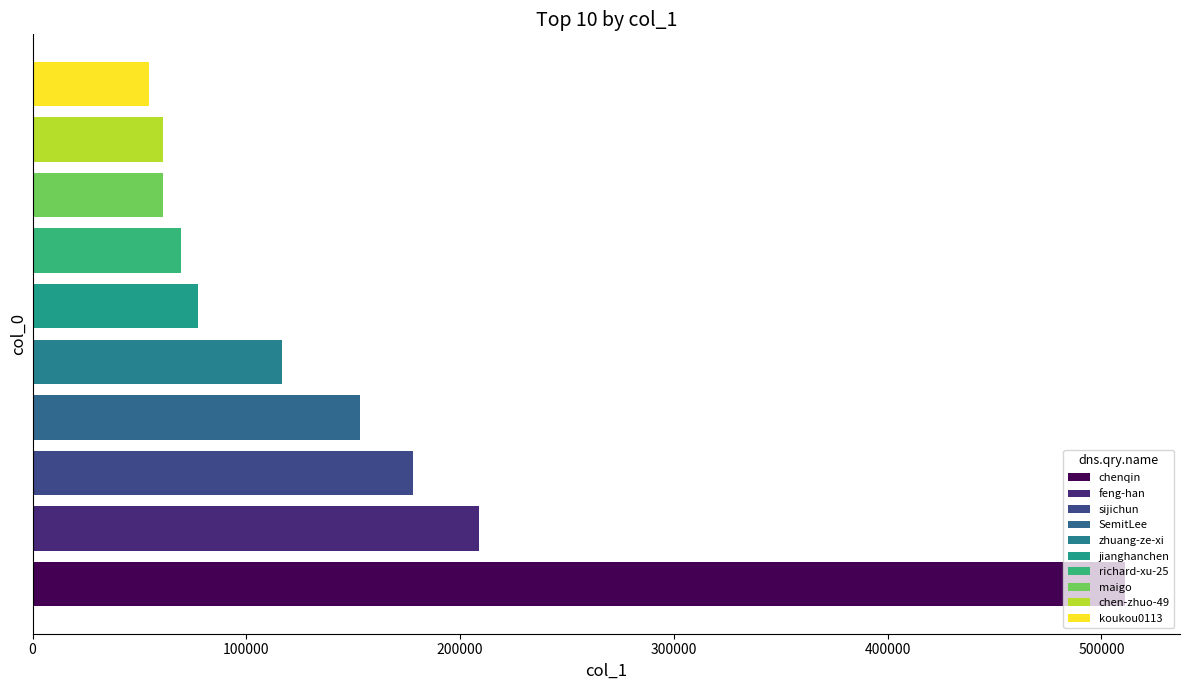

What is the sum of all values?

1491962